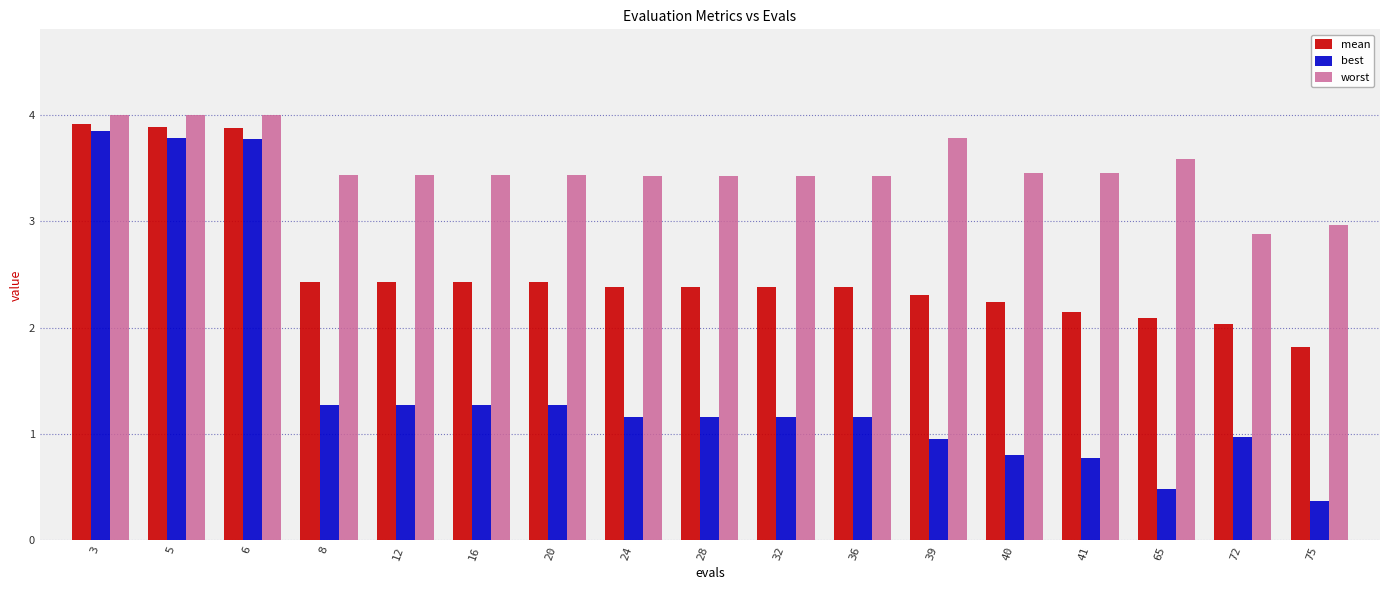

What is the total value across all series at 5?

11.7